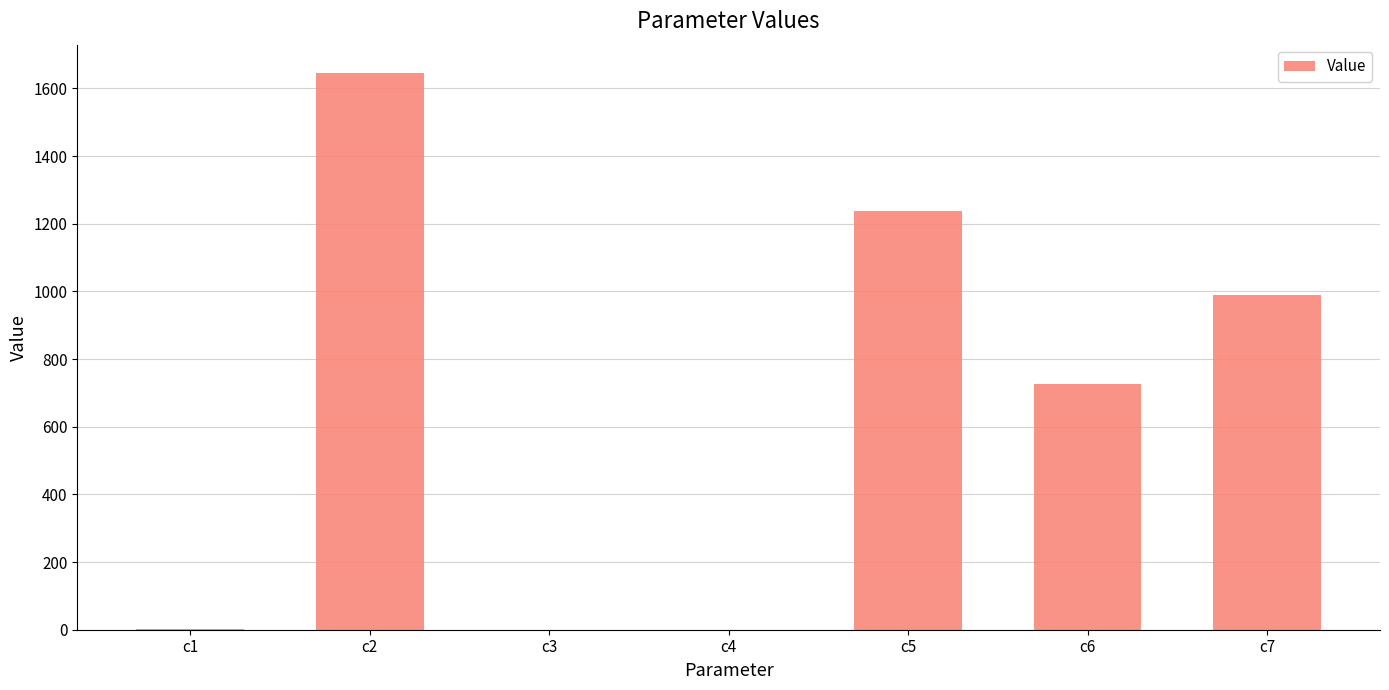

Read the value at c3.

0.1